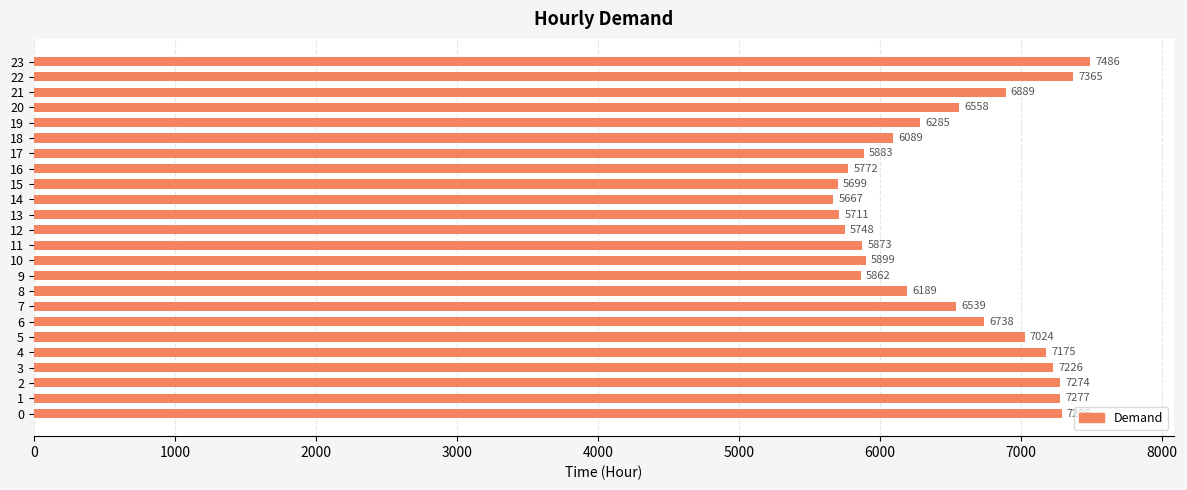

At which label is the value closest to 6576?

20